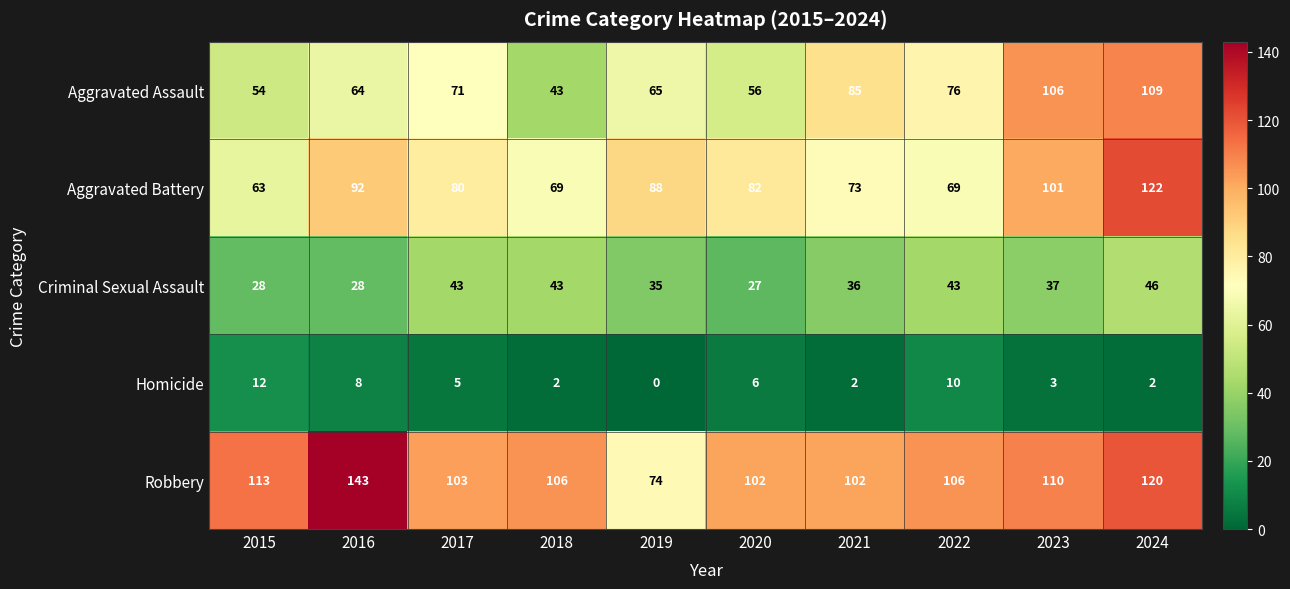

What is the greatest value displayed?

143